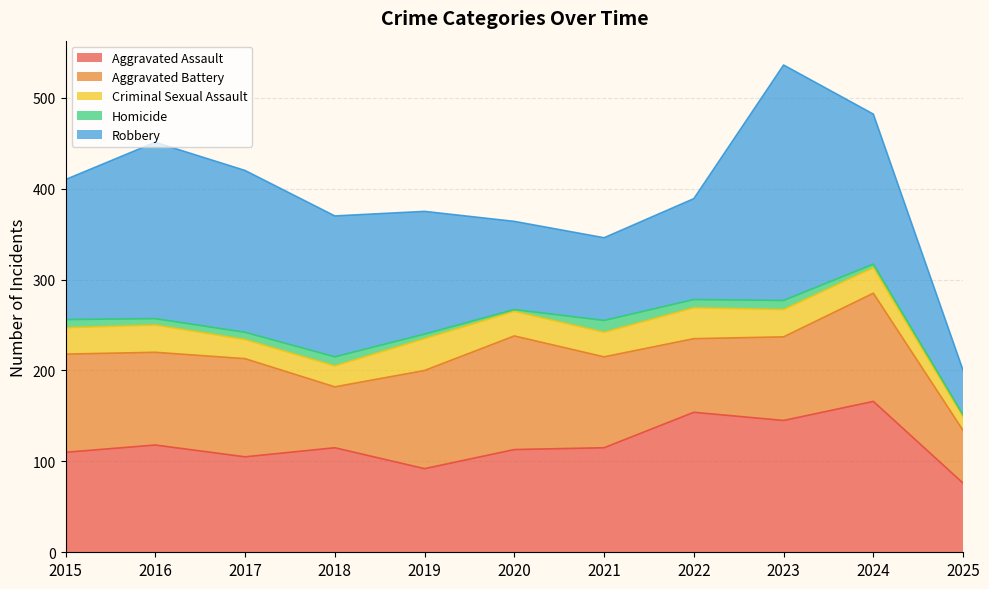

At which category is the sum across all series the highest?

2023